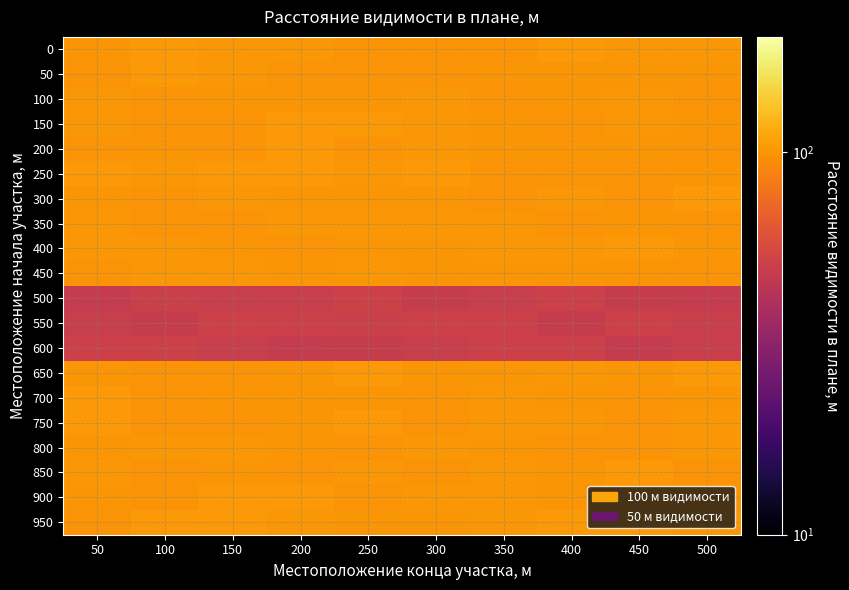

Which label corresponds to the smallest value in the chart?

450